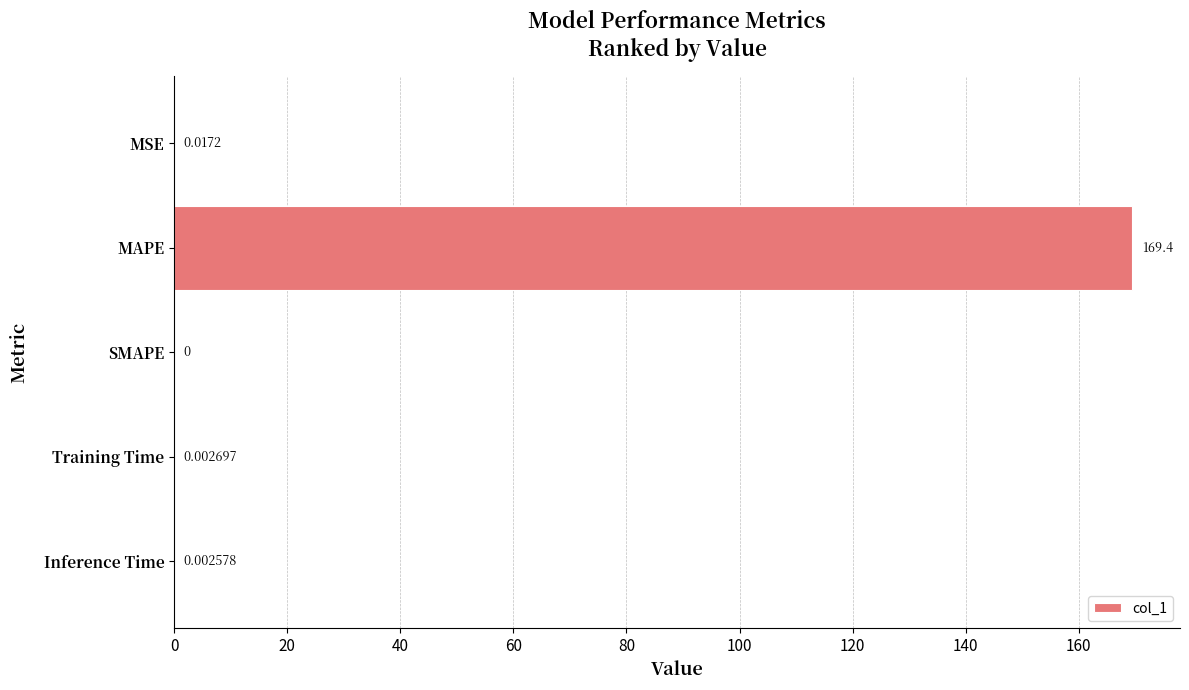

How many positive values are there?

4